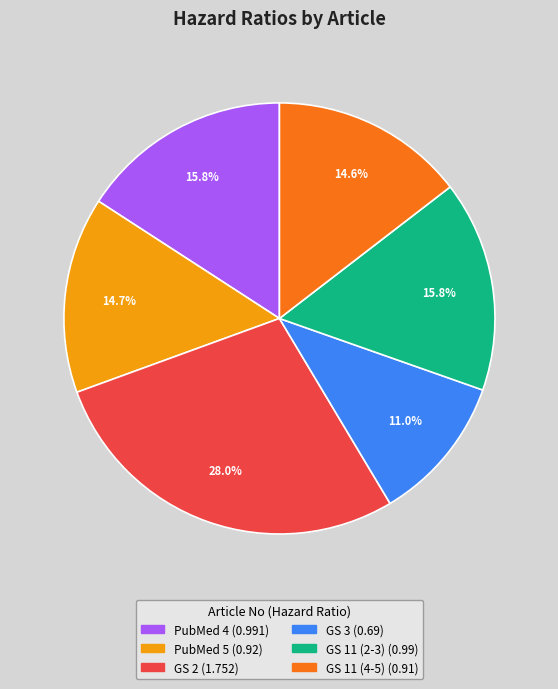

Does any single category account for the majority?

No